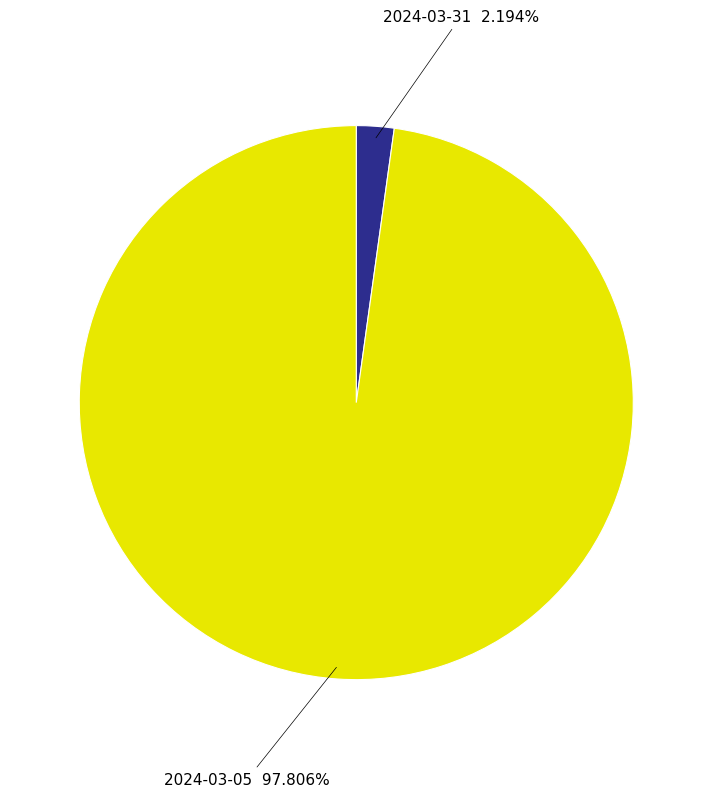

Do 2024-03-31 and 2024-03-05 together represent more than half of the pie?

Yes